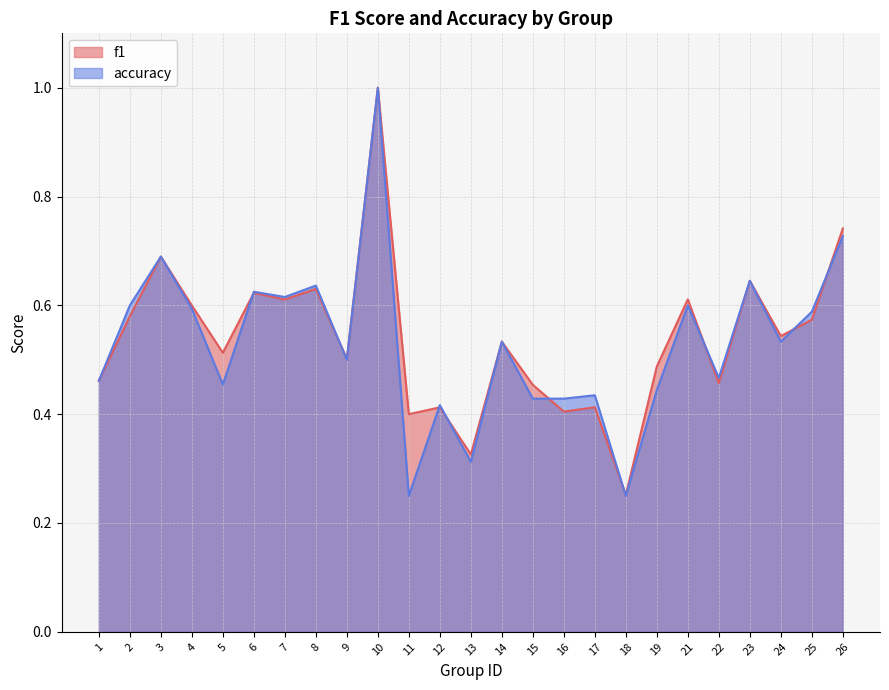

How many intersections are there between accuracy and f1?

9